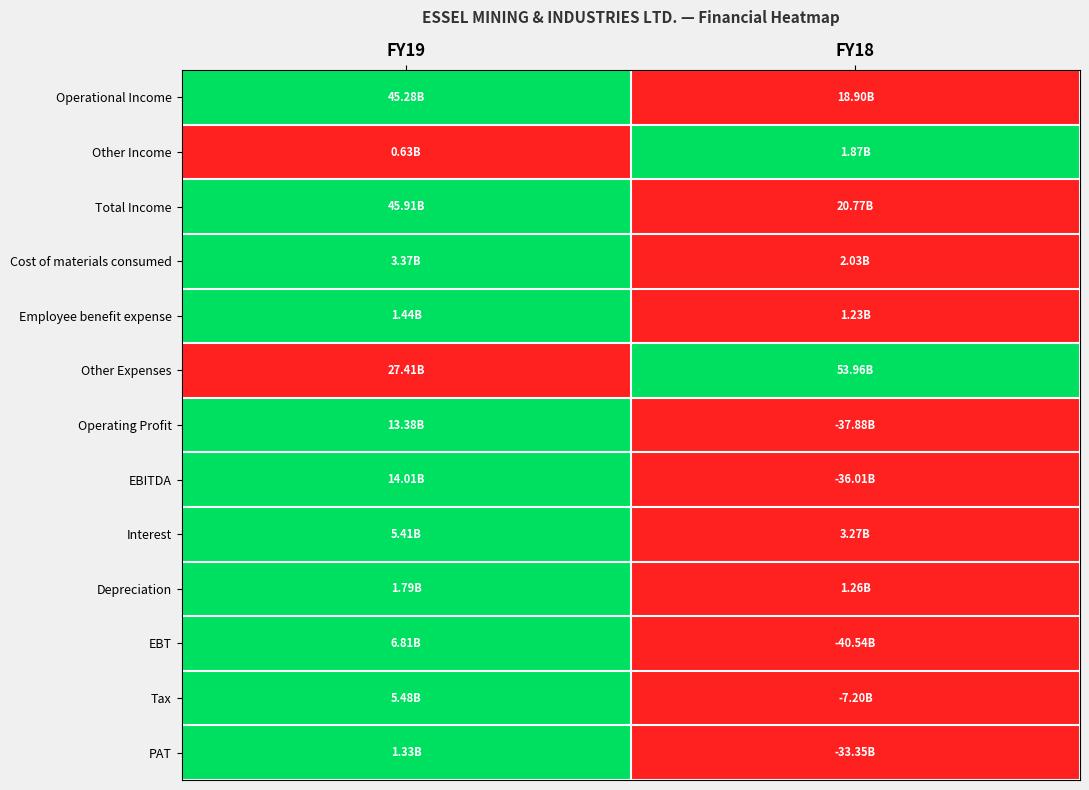

Reading right to left, transcribe all the data shown in this chart.

Operational Income: FY18=0	FY19=1
Other Income: FY18=1	FY19=0
Total Income: FY18=0	FY19=1
Cost of materials consumed: FY18=0	FY19=1
Employee benefit expense: FY18=0	FY19=1
Other Expenses: FY18=1	FY19=0
Operating Profit: FY18=0	FY19=1
EBITDA: FY18=0	FY19=1
Interest: FY18=0	FY19=1
Depreciation: FY18=0	FY19=1
EBT: FY18=0	FY19=1
Tax: FY18=0	FY19=1
PAT: FY18=0	FY19=1